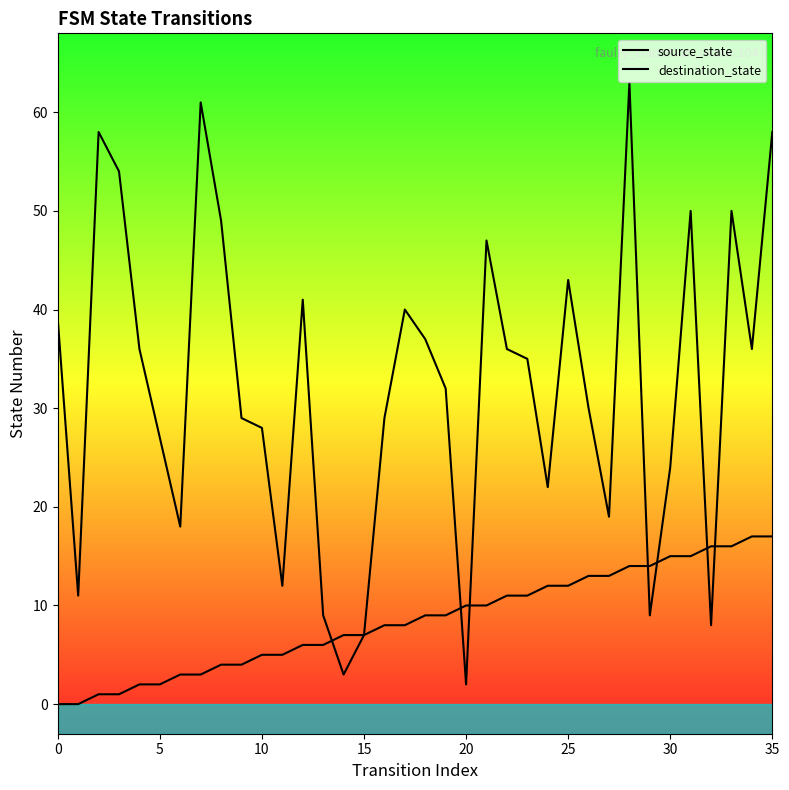

The value of source_state at 24 is 12. True or false?

True